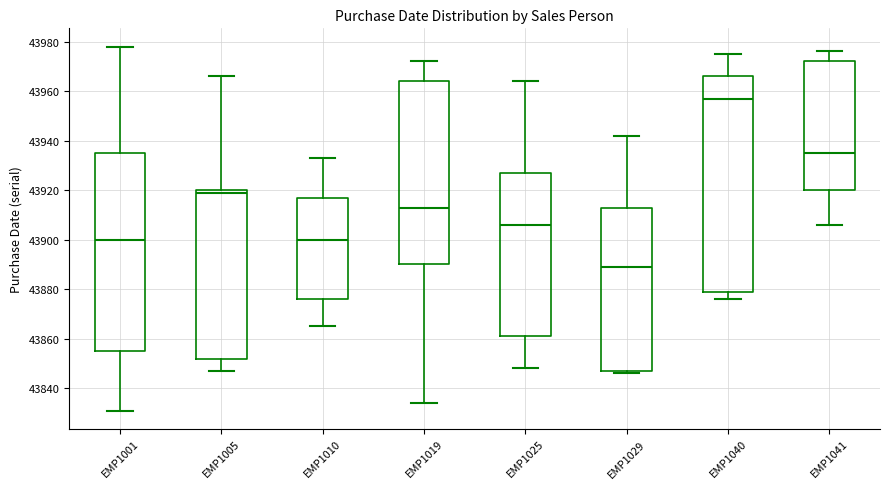

Which box is the tallest, from its lower edge to its upper edge?

EMP1040